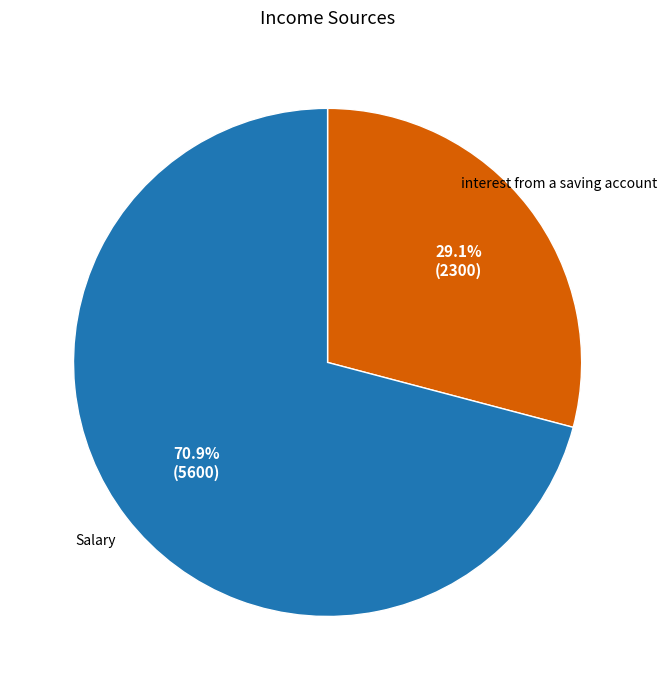

What is the smallest slice in the pie chart?

interest from a saving account